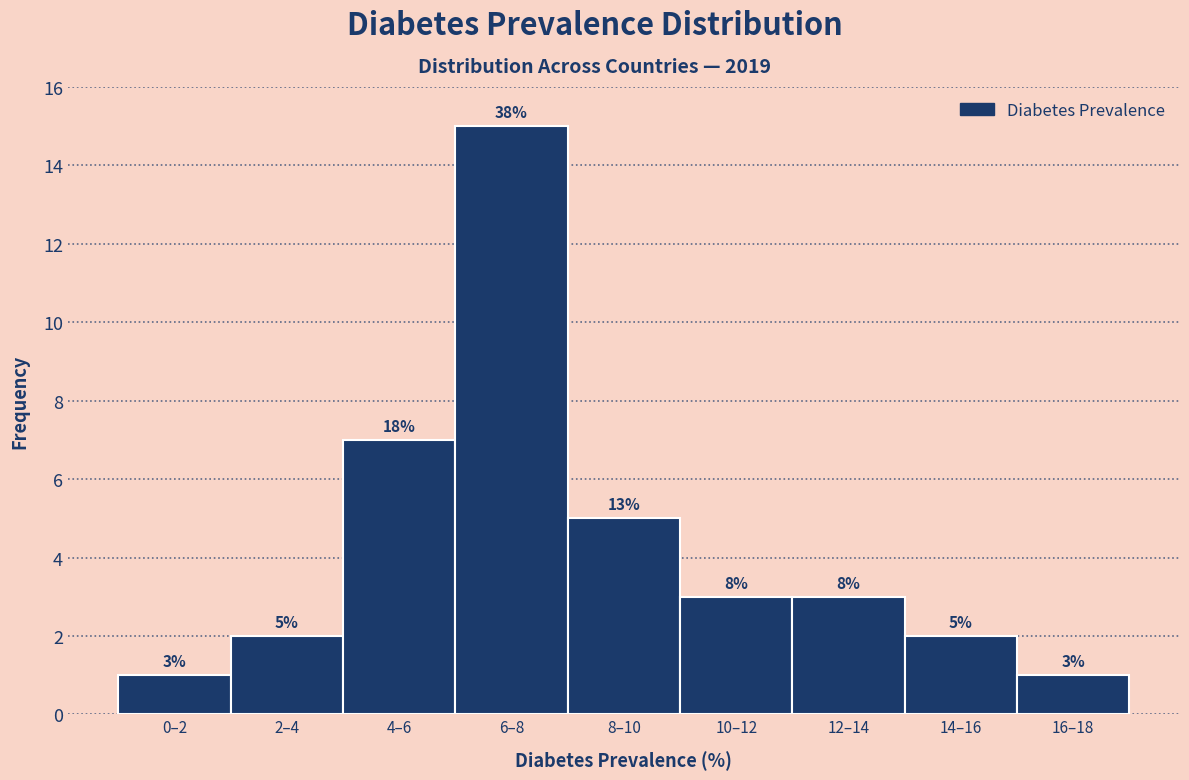

Are the bars horizontal?

No